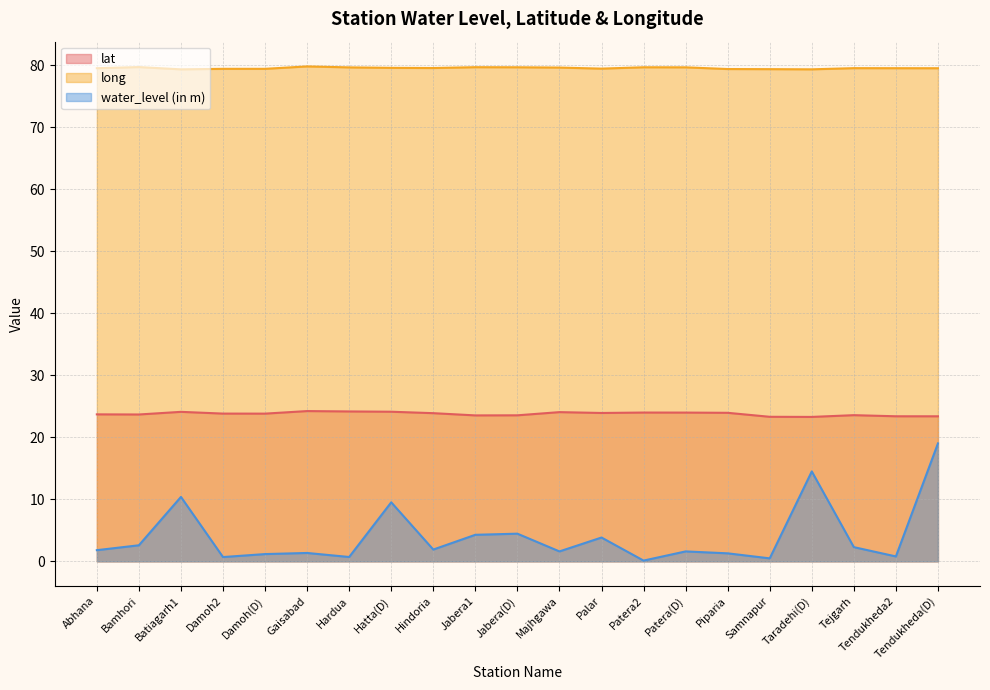

True or false: water_level (in m) and lat intersect in this chart.

False